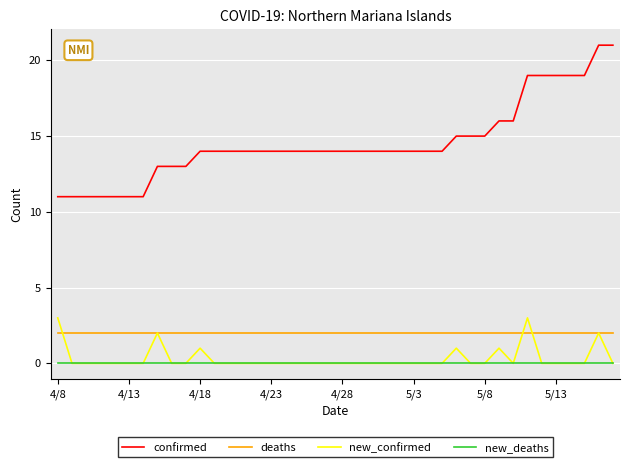

True or false: confirmed and new_confirmed intersect in this chart.

False